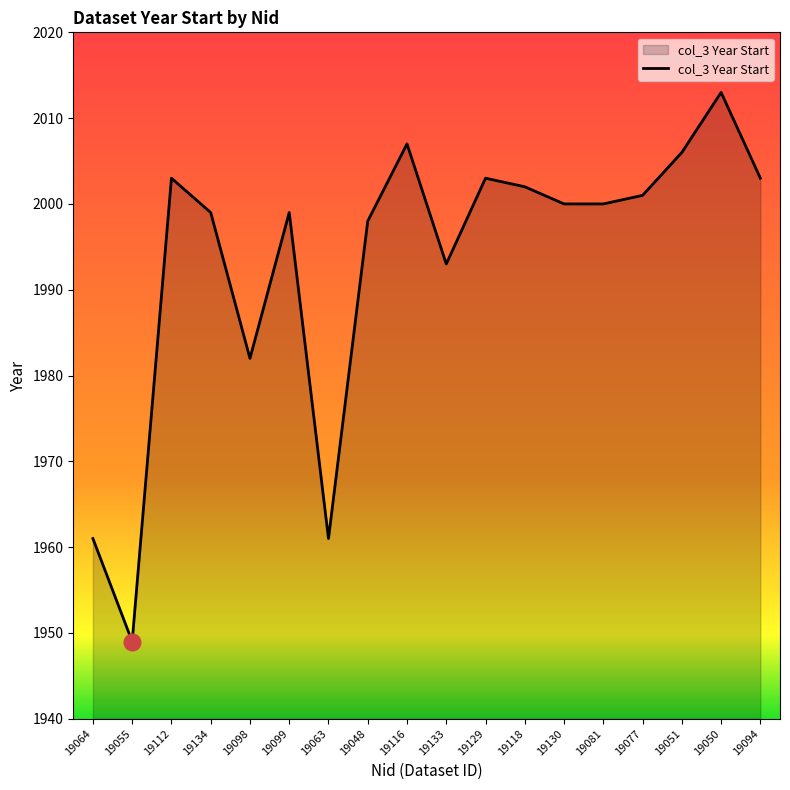

Approximately how many times larger is the value at 19094 compared to 19051?

1.0